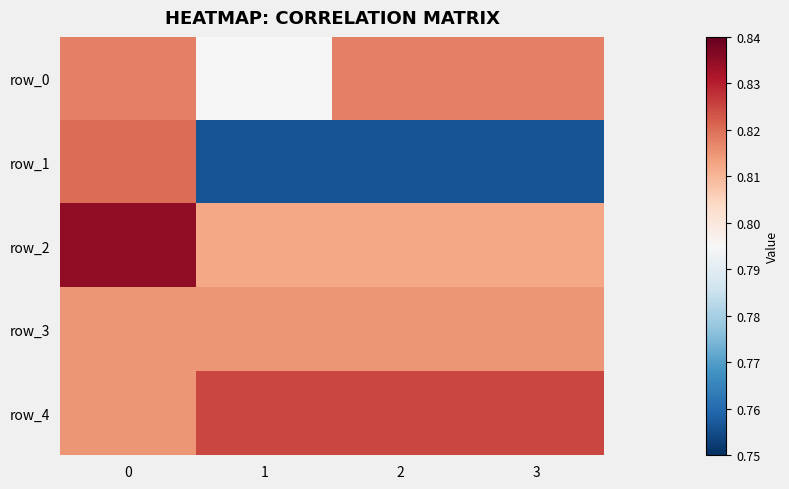

What is the spread (max minus min) of values at 1?

0.1